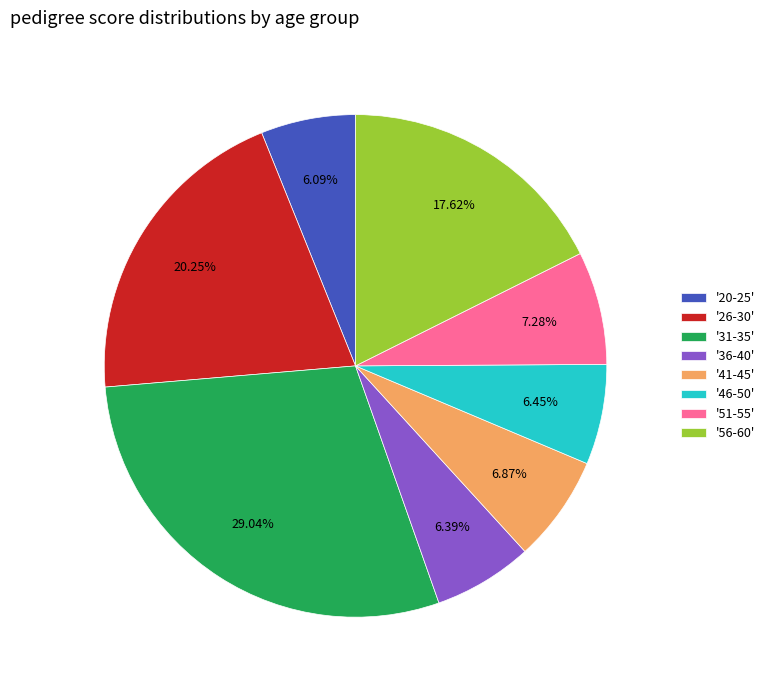

Does '36-40' account for over 50% of the chart?

No